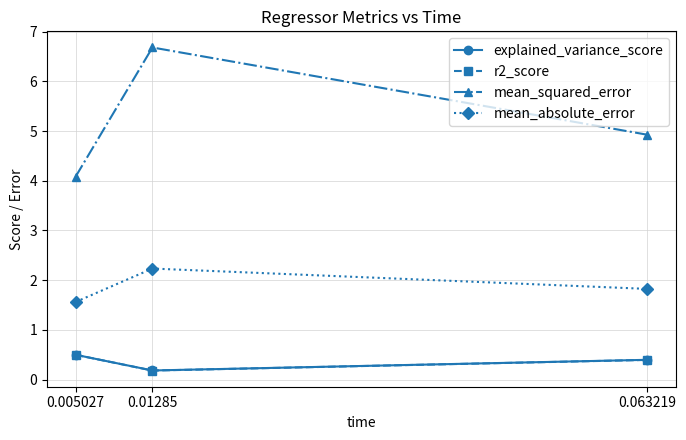

What are all the series names shown in the legend?

explained_variance_score, r2_score, mean_squared_error, mean_absolute_error